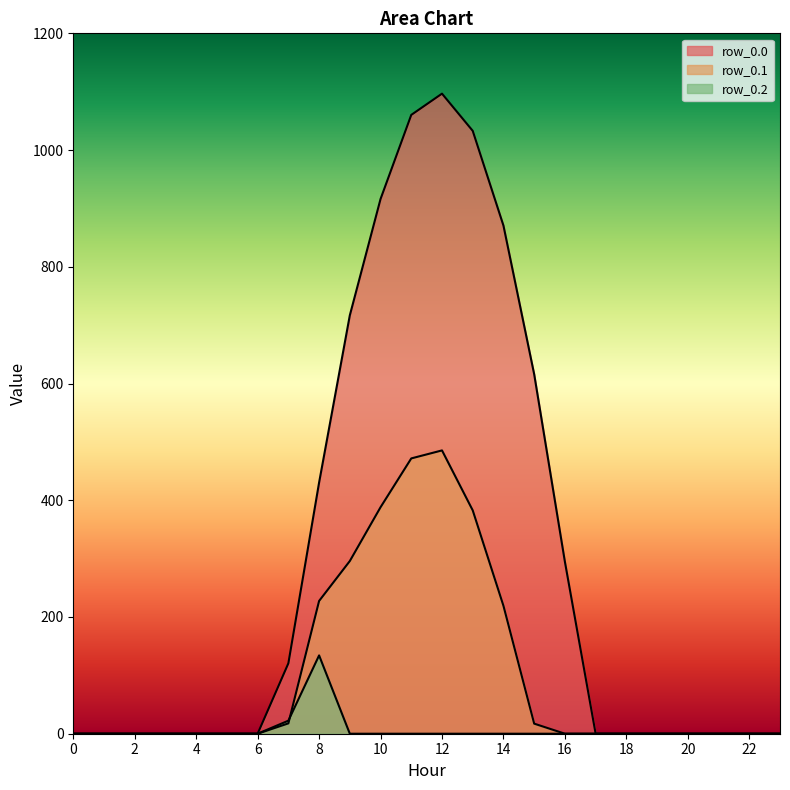

What are all the series names shown in the legend?

row_0.0, row_0.1, row_0.2